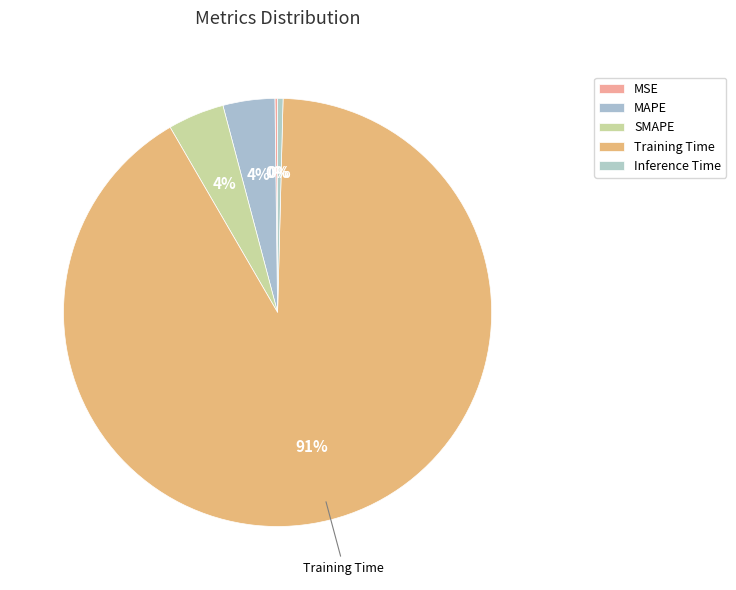

Is there any slice that represents more than half of the pie?

Yes